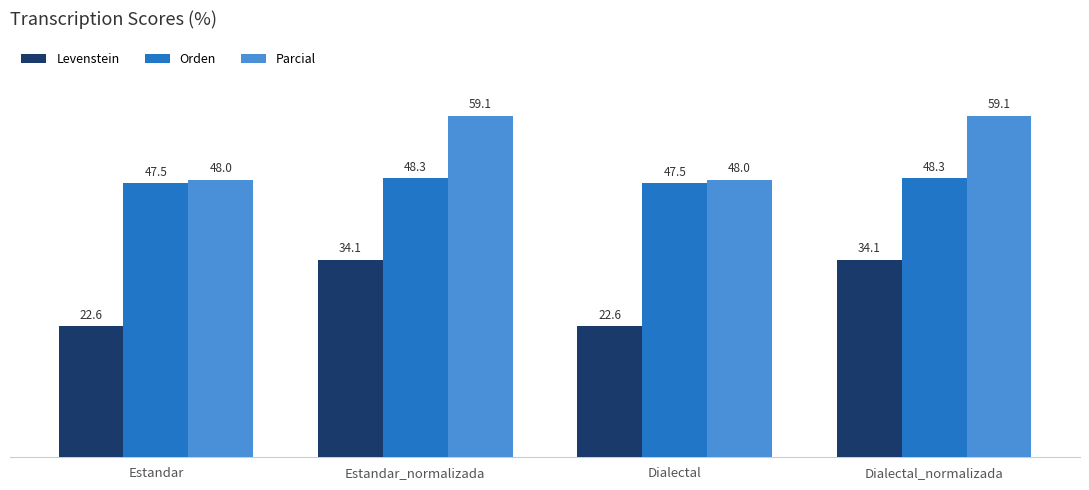

Is it true that Parcial equals 59.1 at Dialectal_normalizada?

True